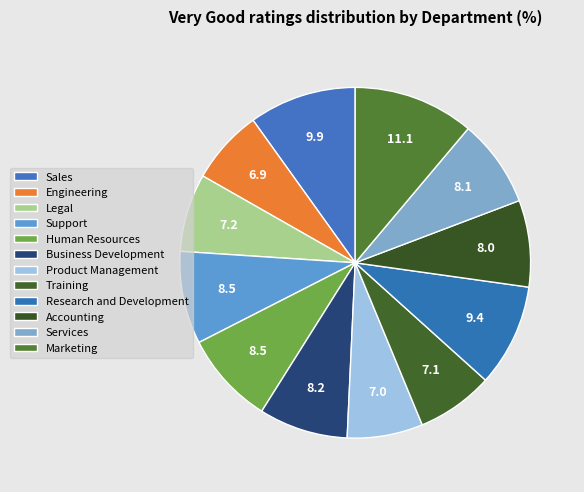

Is there a majority slice in this chart?

No